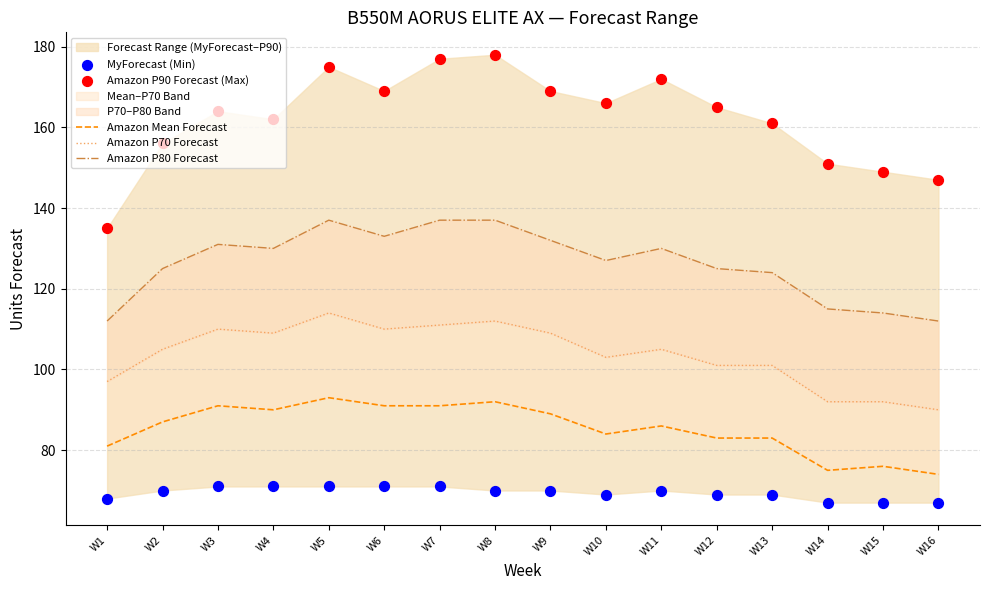

Which series reaches the minimum Y coordinate?

MyForecast (Min)